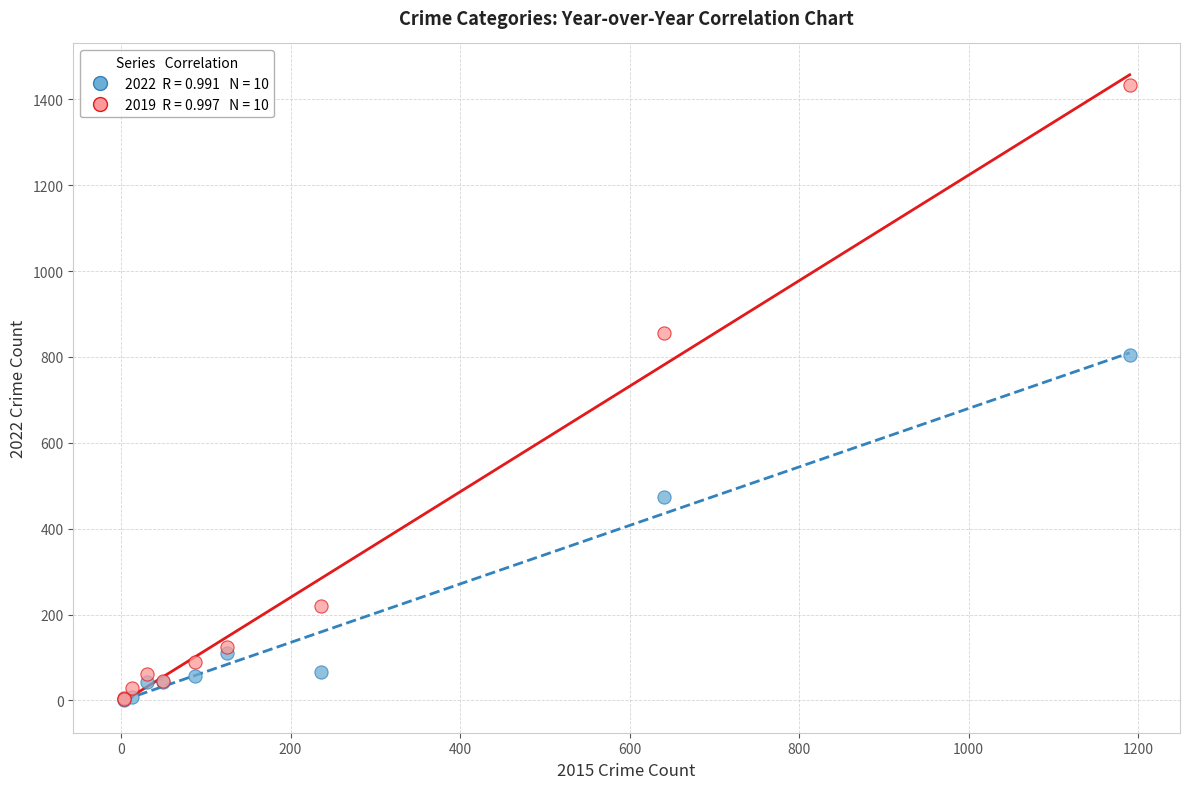

Across all series, what Y value is closest to 717?

804